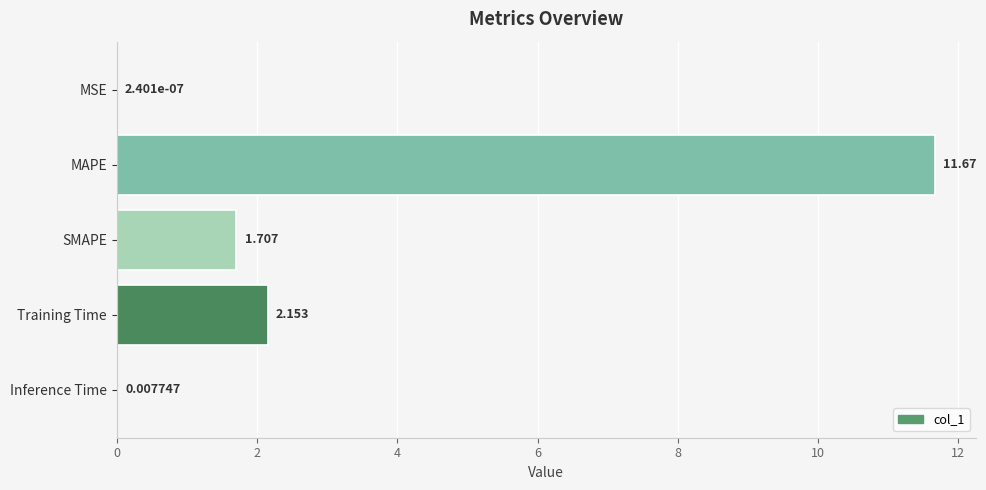

Between SMAPE and Inference Time, which is larger?

SMAPE